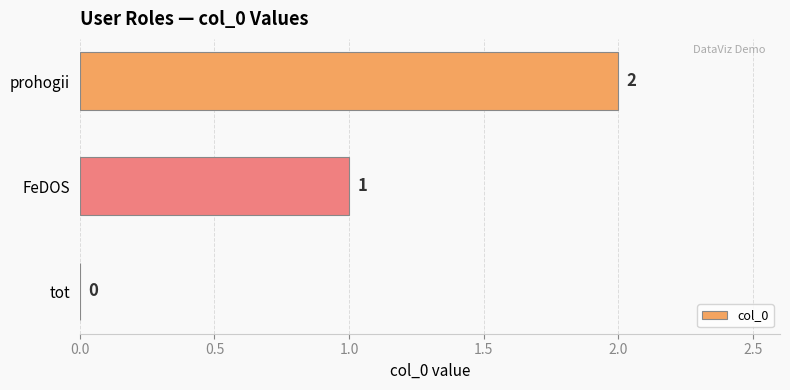

What is the greatest value displayed?

2